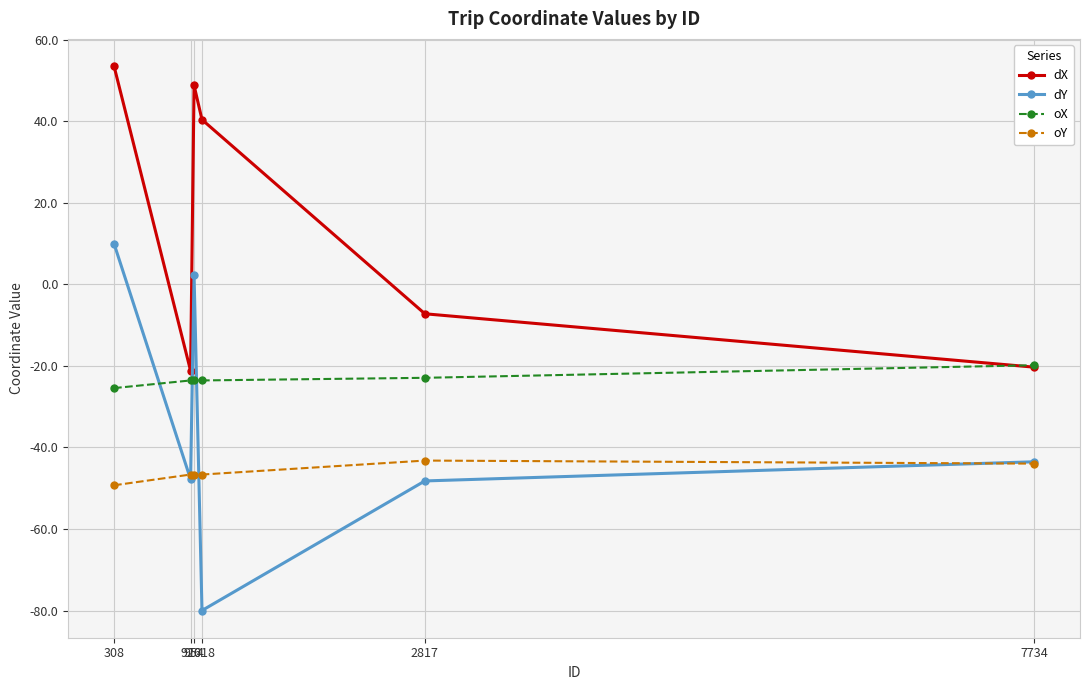

What is the greatest value displayed?

53.6